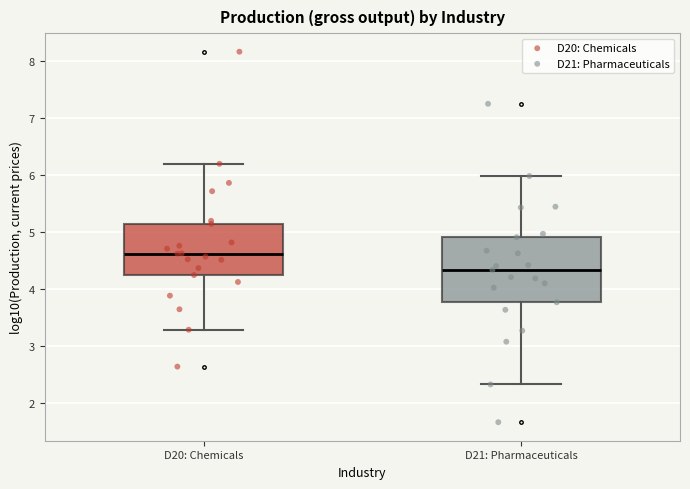

Which box's median line is the lowest?

D21: Pharmaceuticals